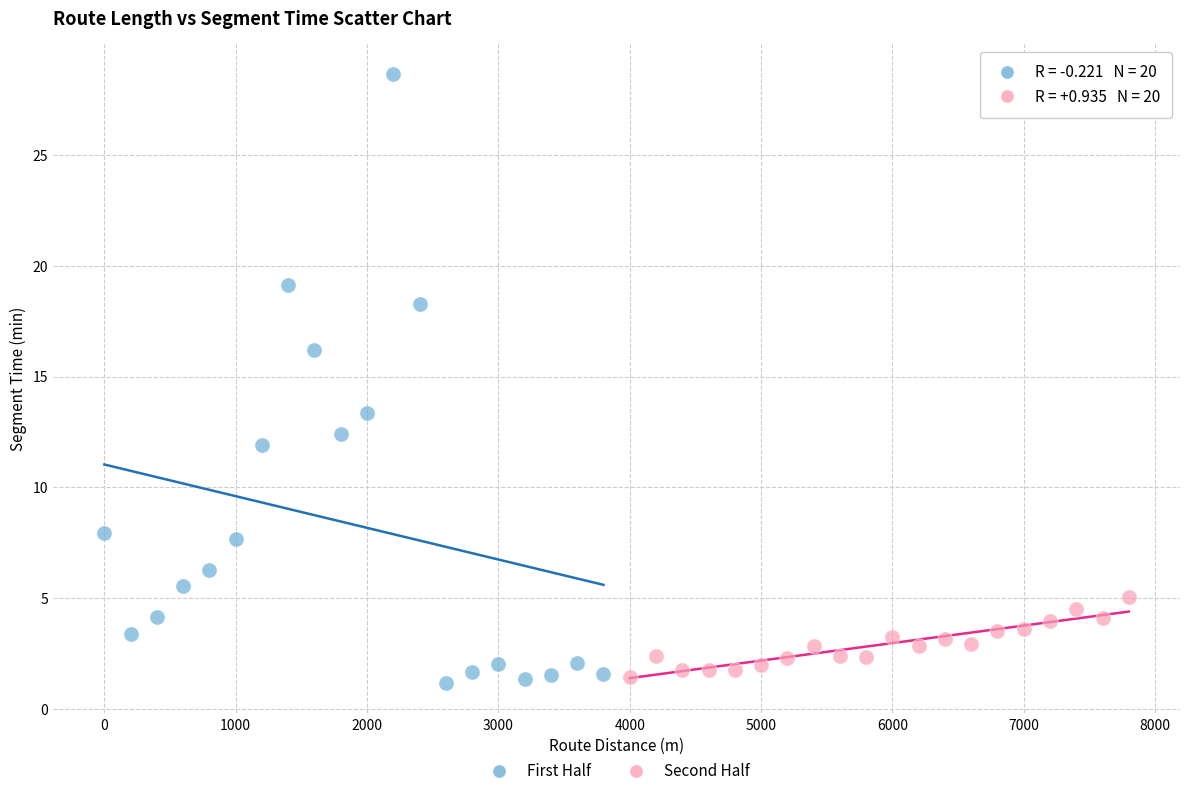

Which series reaches the minimum Y coordinate?

First Half